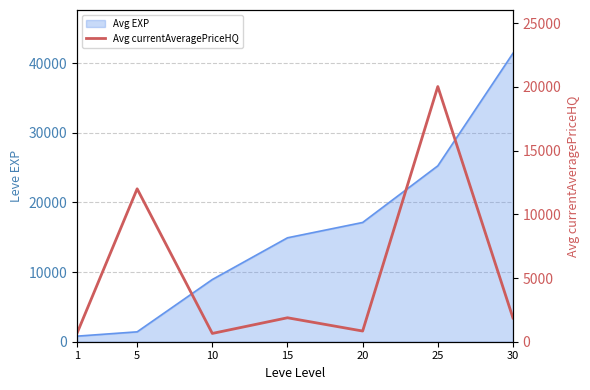

What is the average value?

5417.3